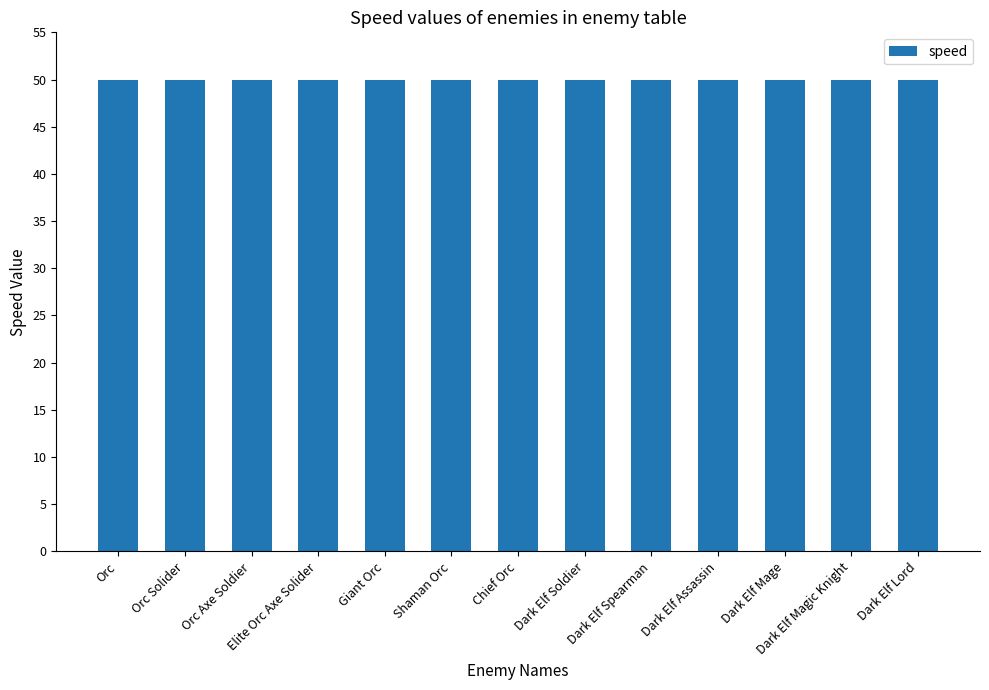

Which category has the lowest value across all series?

Orc